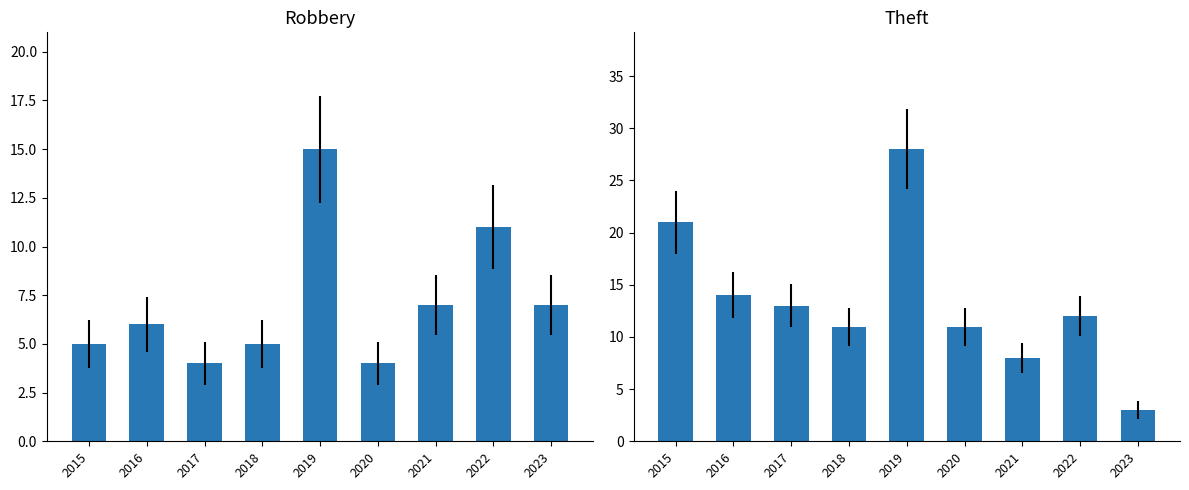

What is the approximate value of Theft at 2019?

28